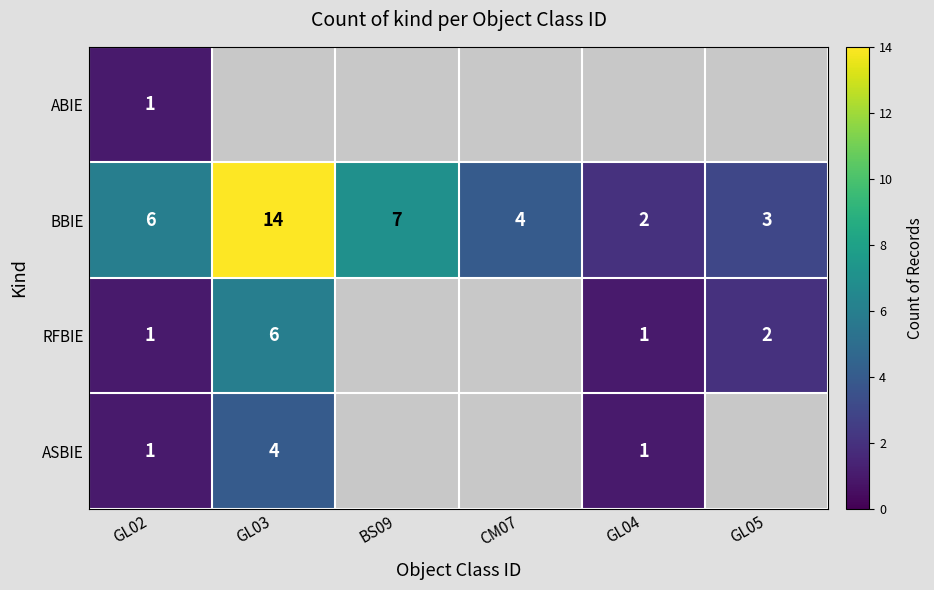

Is it true that BBIE equals 4 at CM07?

True